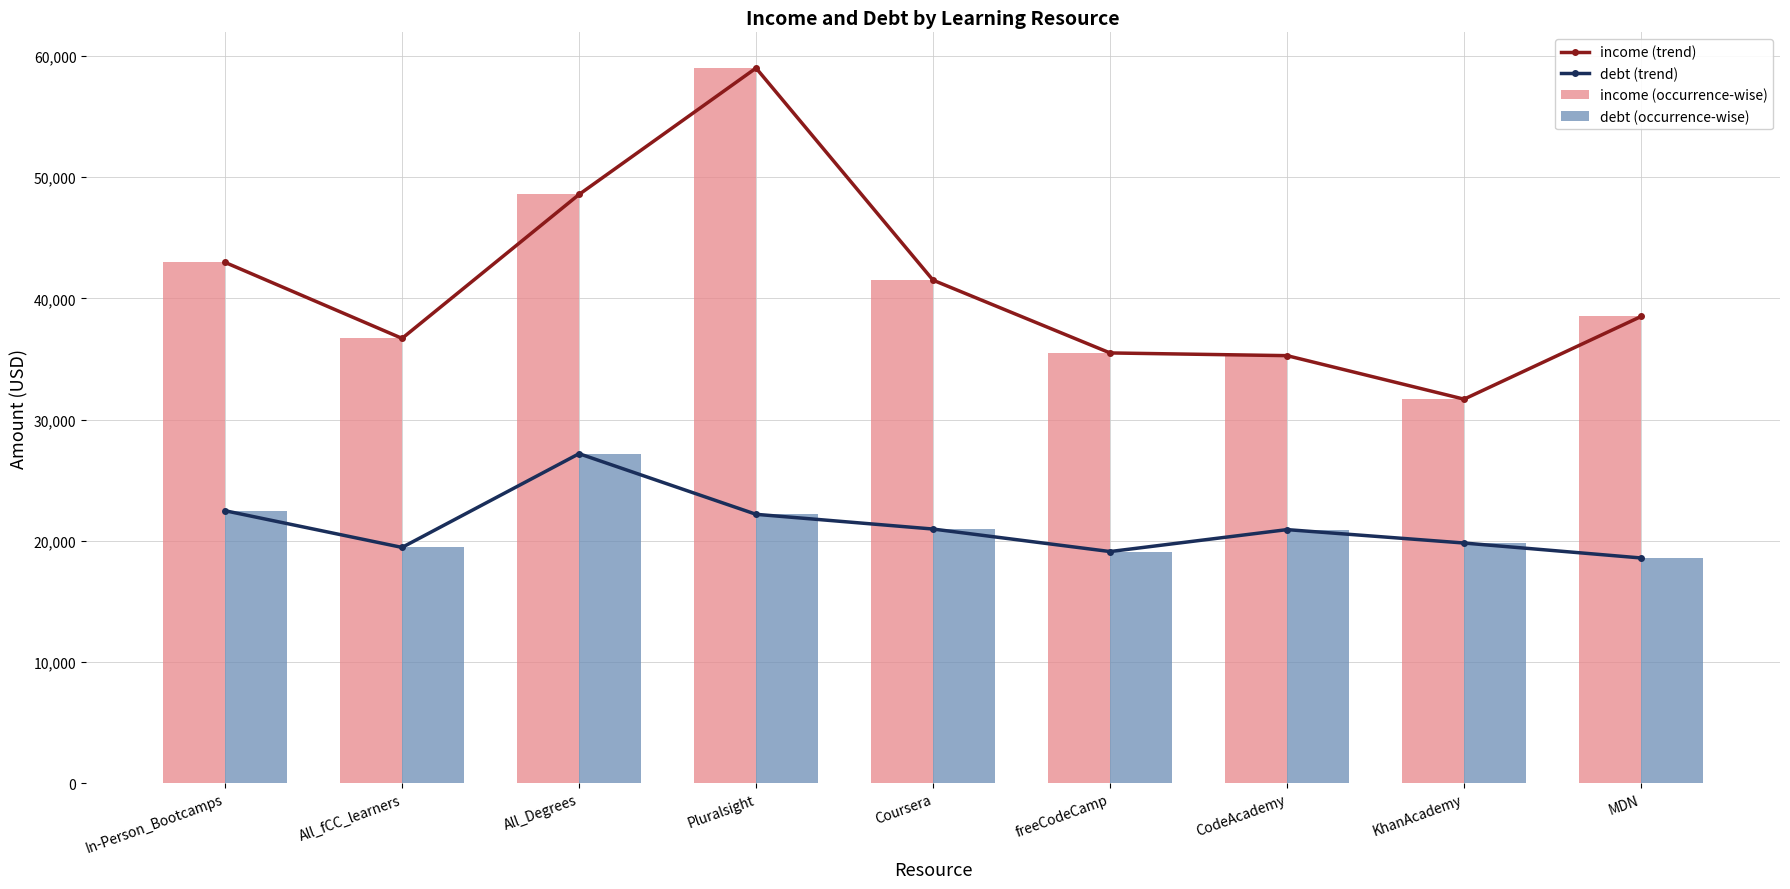

List the labels in order of debt (trend) value, largest first.

All_Degrees, In-Person_Bootcamps, Pluralsight, Coursera, CodeAcademy, KhanAcademy, All_fCC_learners, freeCodeCamp, MDN